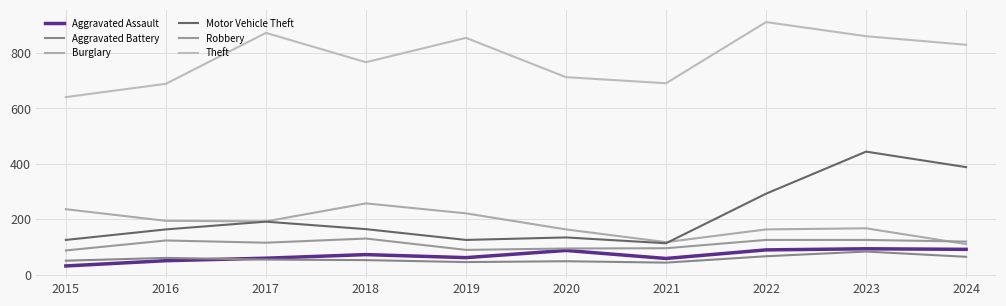

What is the sum of all Motor Vehicle Theft values?

2139